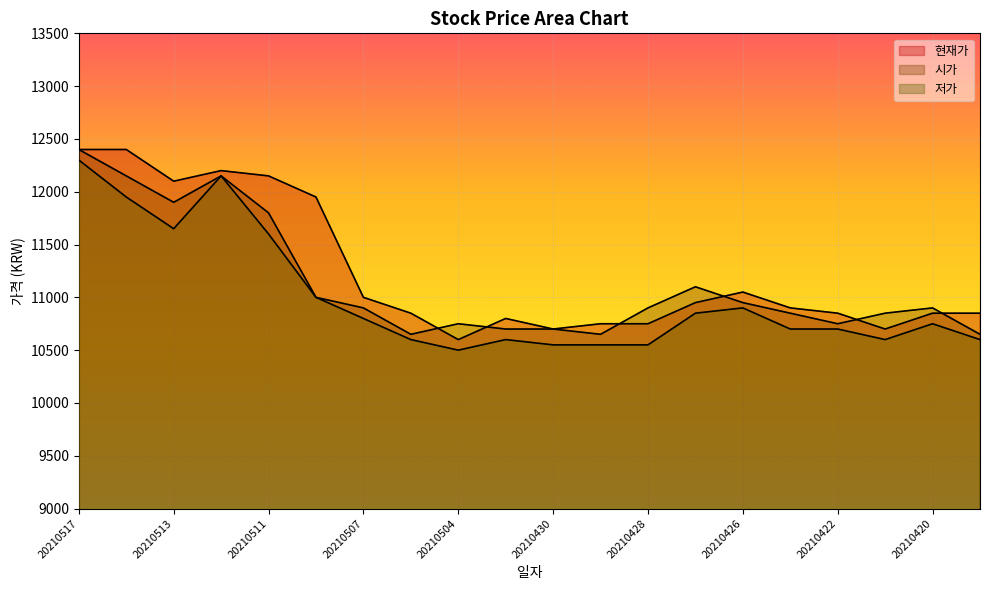

True or false: 저가 and 현재가 cross at least once.

False